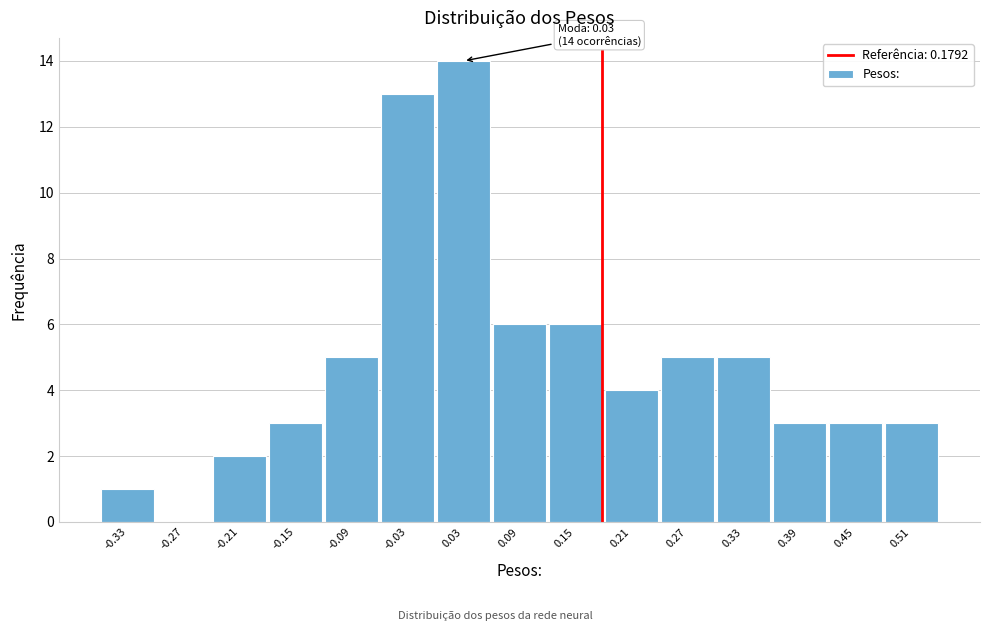

Which range on the x-axis has the tallest bar?

0.00 to 0.06